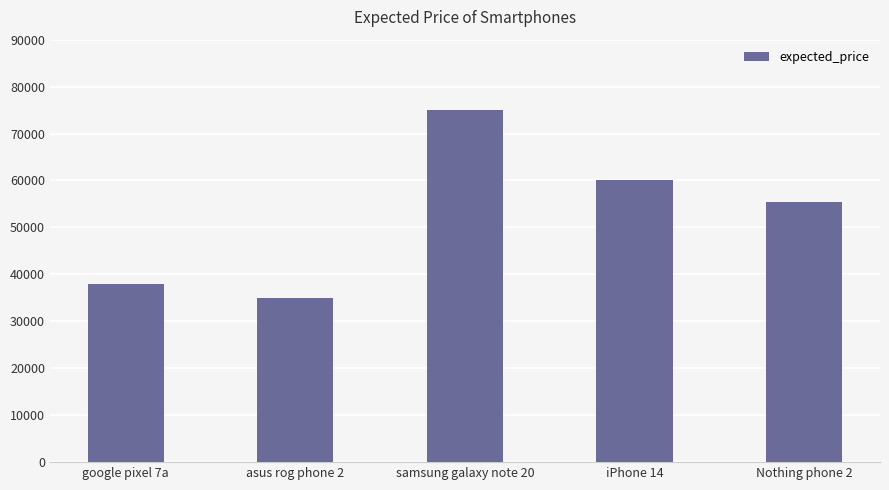

What is the minimum value shown in the chart?

35000